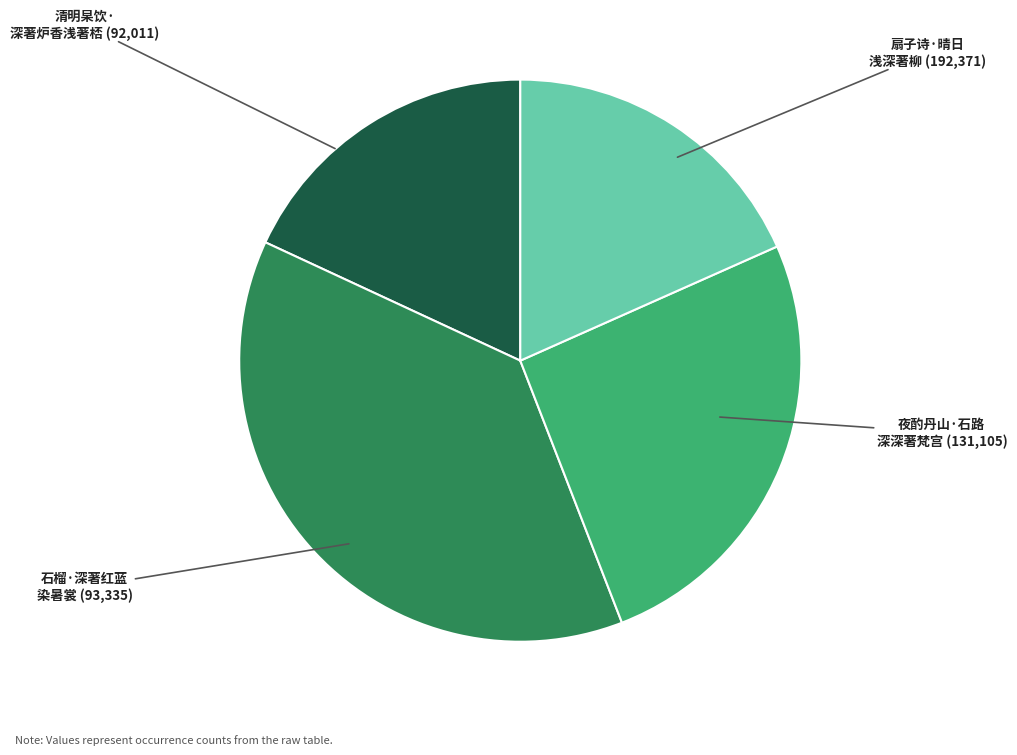

How many slices are in this pie chart?

4